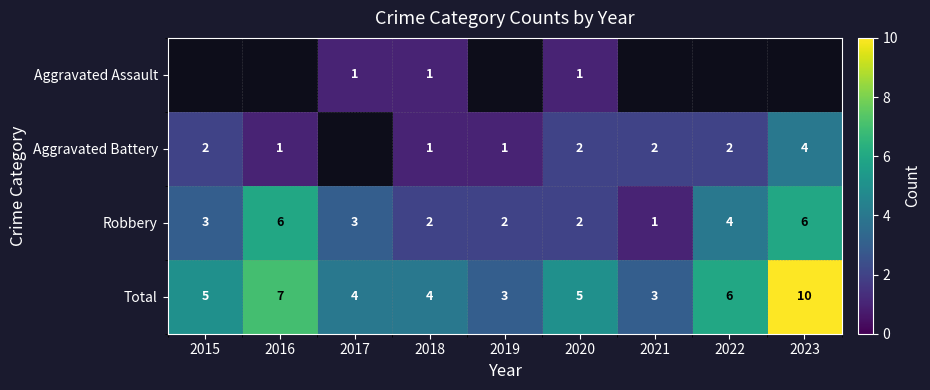

True or false: Aggravated Battery has a value of 3.4 at 2020.

False